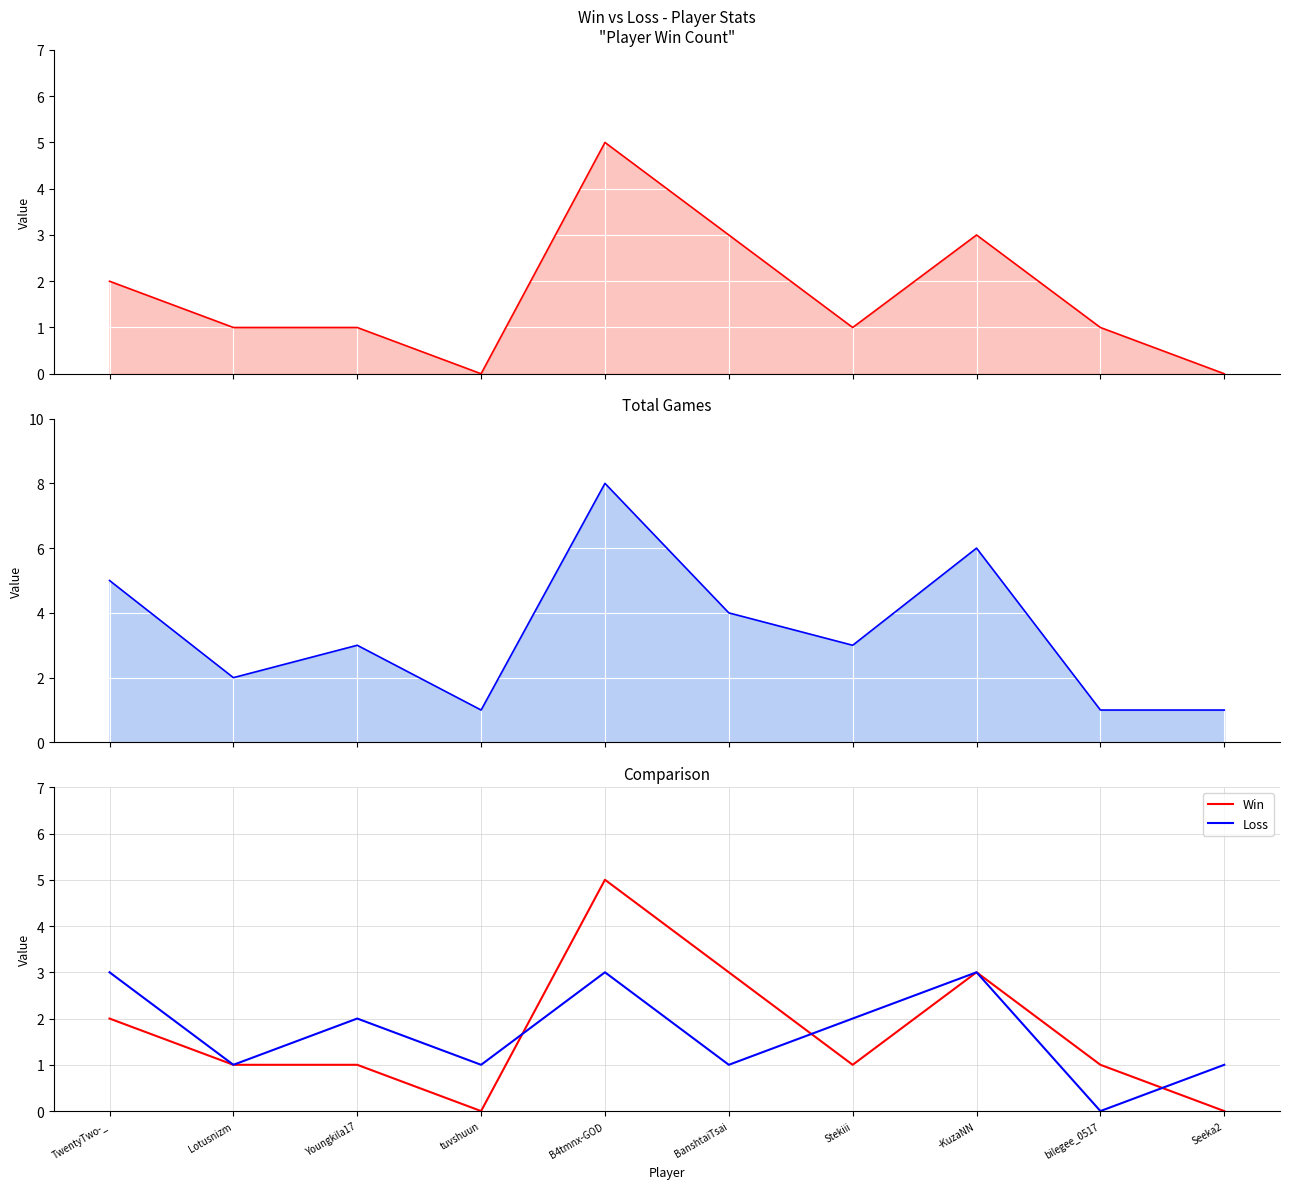

What is the label of the 4th point from the left?

tuvshuun